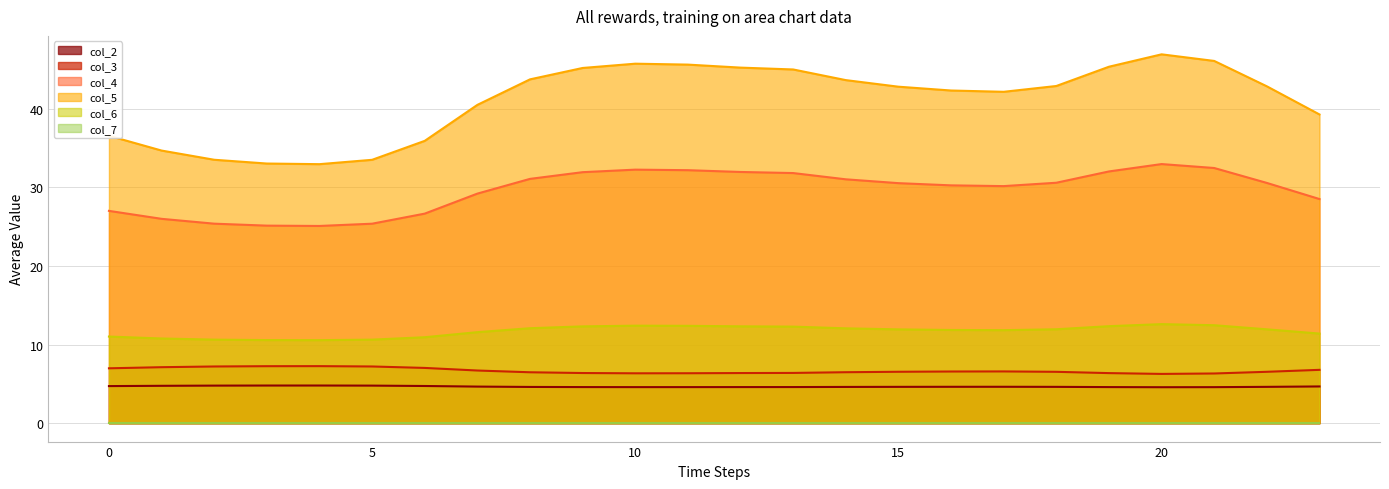

True or false: col_4 has more than 1 points higher than both neighbors.

True